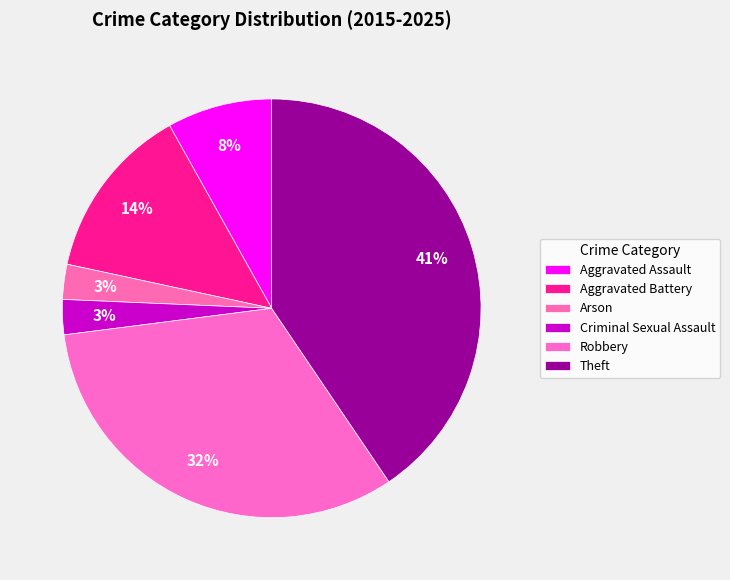

To the nearest percent, what portion does Arson represent?

3%